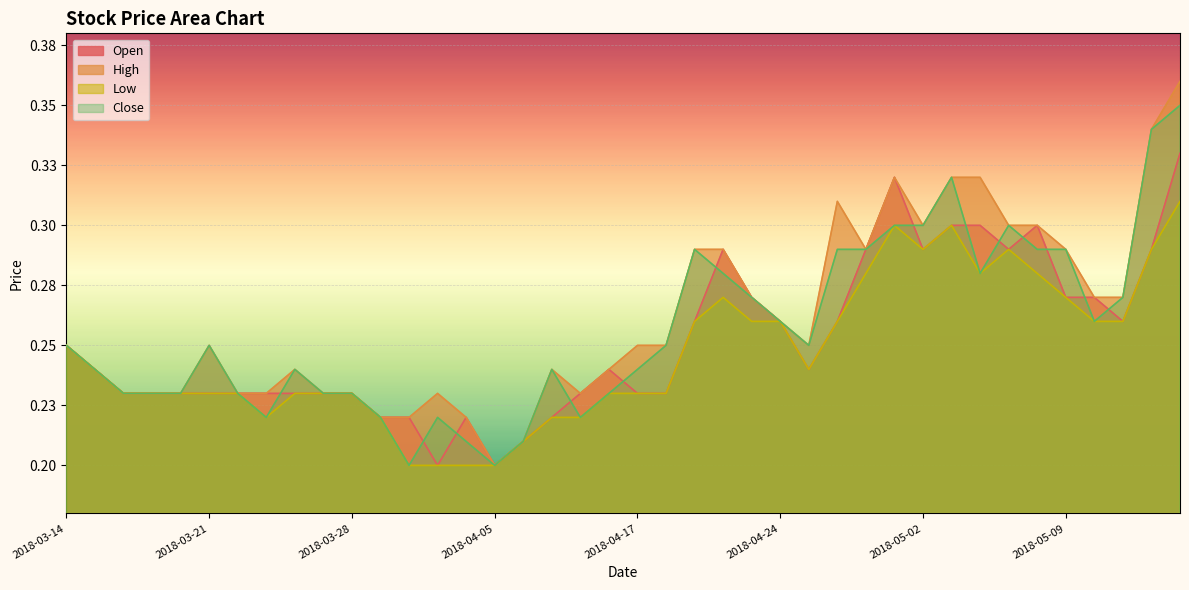

Which series has the widest spread of values?

High